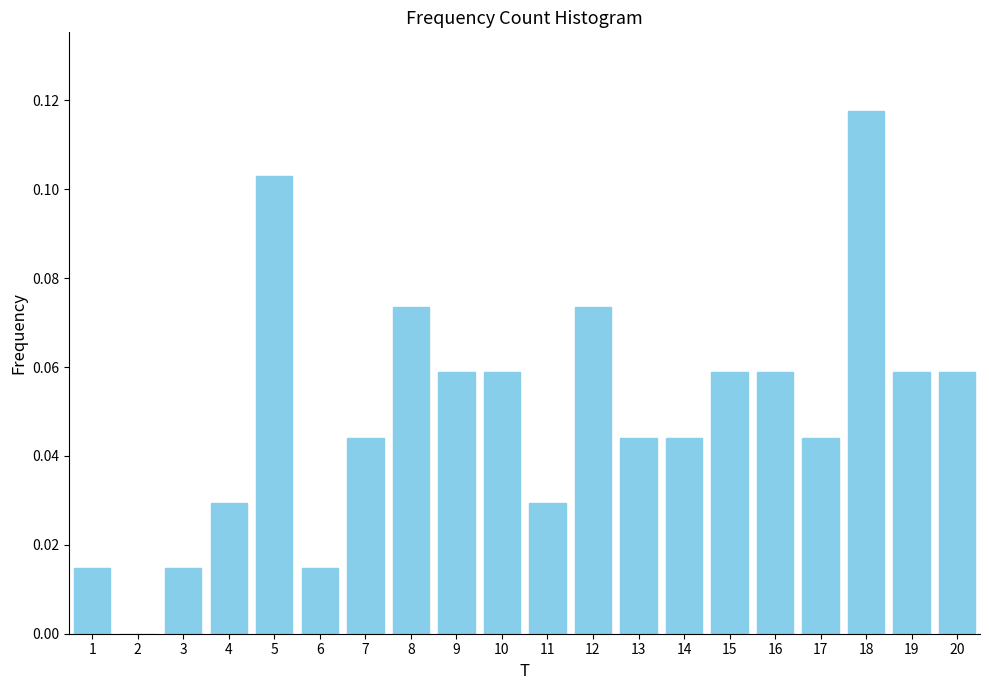

True or false: the data shows 0.0 at 1.

True